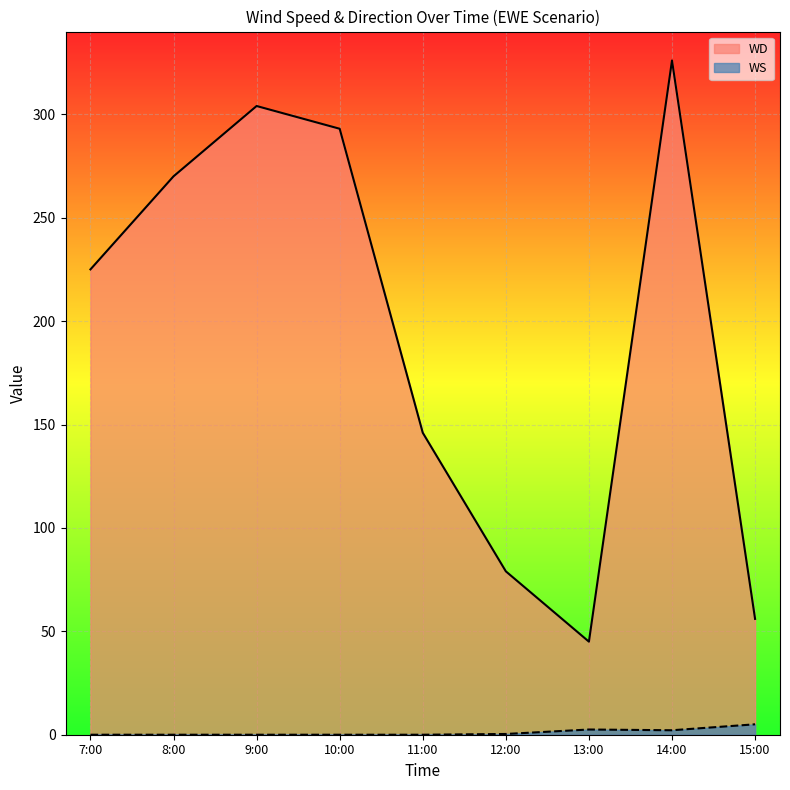

What is the difference between the WD values at 10:00 and 14:00?

33.0